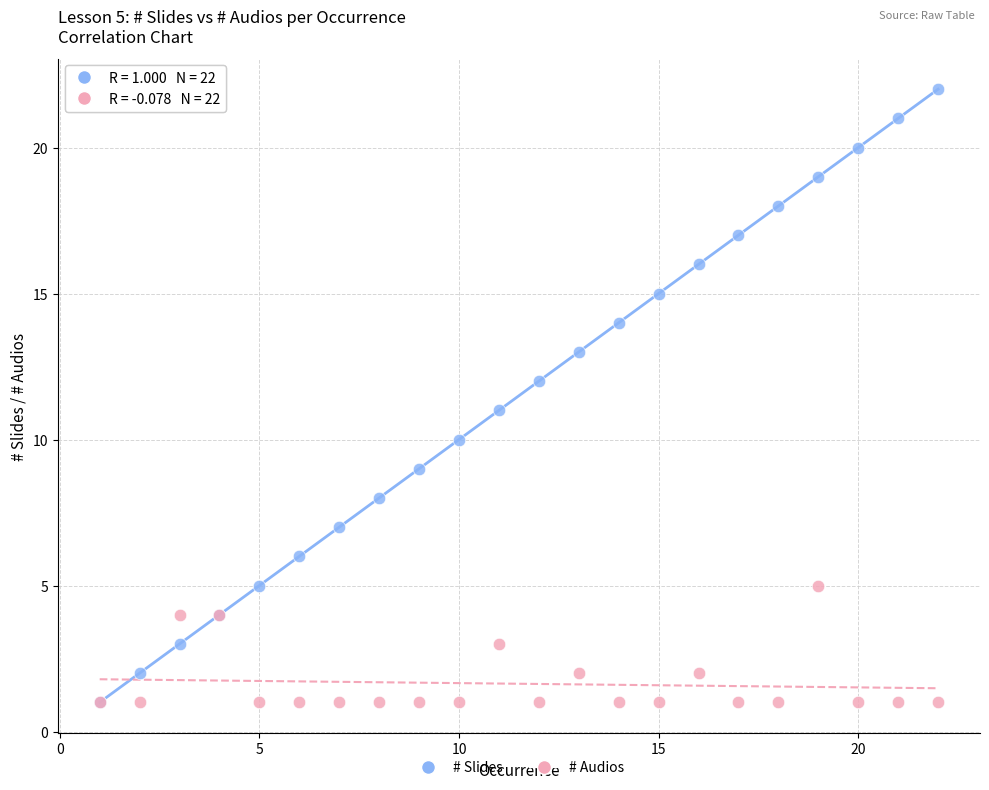

What are all the series names shown in the legend?

# Slides, # Audios